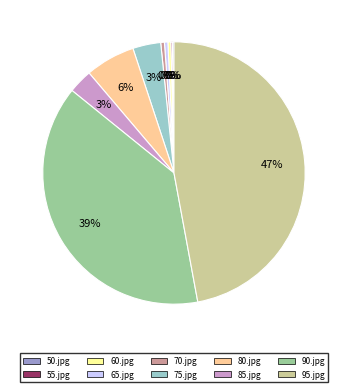

Is the sum of 60.jpg and 90.jpg greater than half?

No